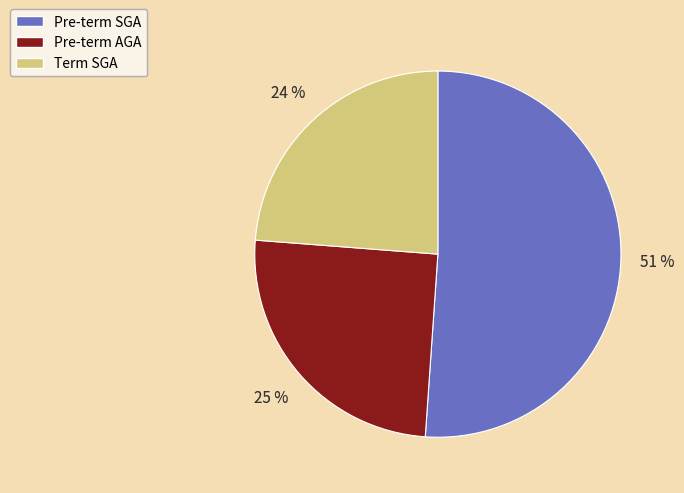

The Pre-term AGA slice represents 36% of the pie. True or false?

False